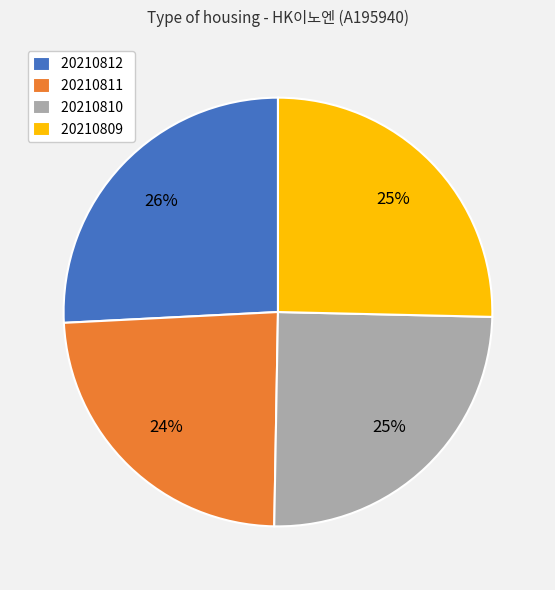

Which category has the smallest portion of the pie?

20210811